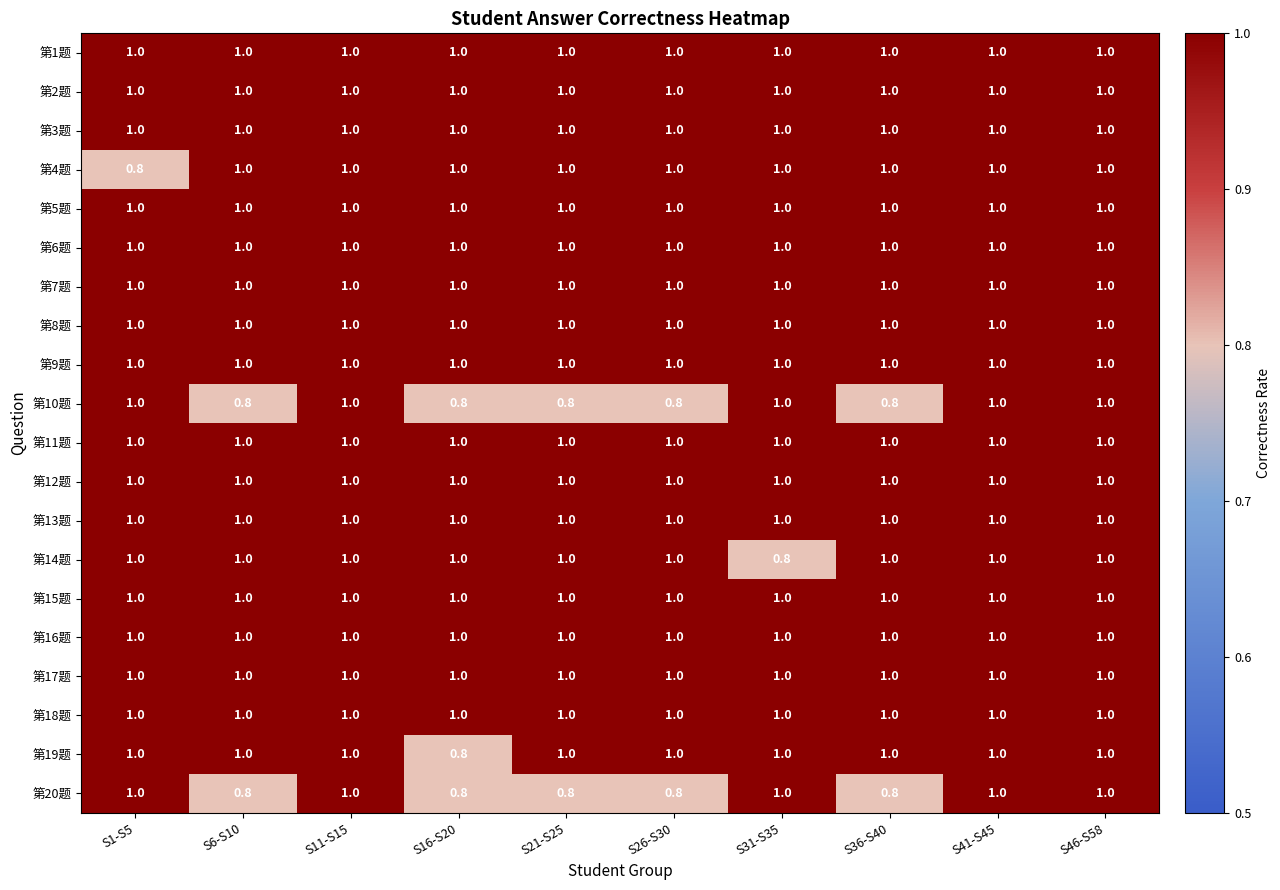

The value of 第19题 at S1-S5 is 1.0. True or false?

True